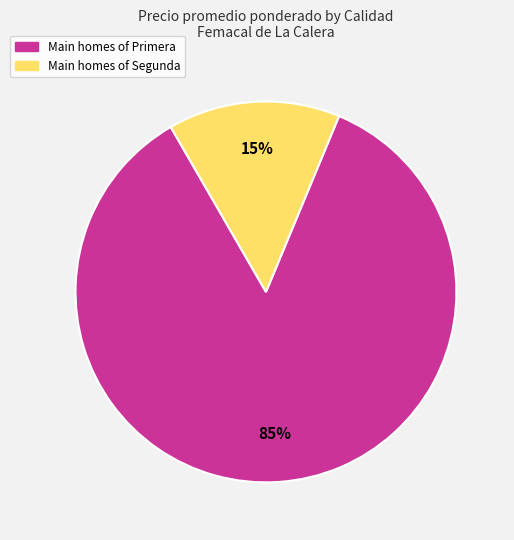

To the nearest percent, what is the average slice percentage?

50%